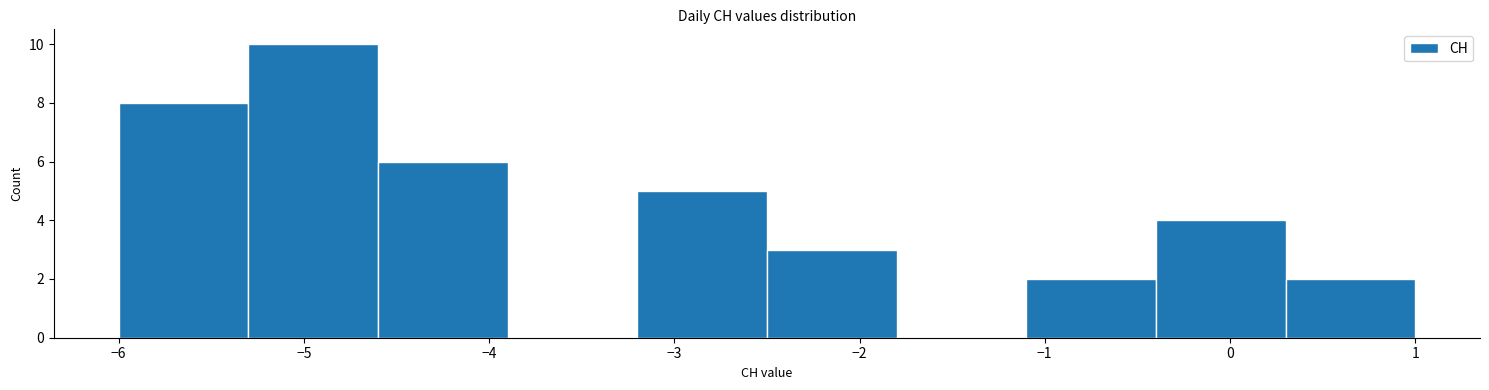

Reading left to right, list every bar in this chart as the range it spans on the x-axis followed by its height. The values are not printed on the chart, so give them approximately, as read against the axis.

-6.0 to -5.3: 8
-5.3 to -4.6: 10
-4.6 to -3.9: 6
-3.9 to -3.2: 0
-3.2 to -2.5: 5
-2.5 to -1.8: 3
-1.8 to -1.1: 0
-1.1 to -0.4: 2
-0.4 to 0.3: 4
0.3 to 1.0: 2